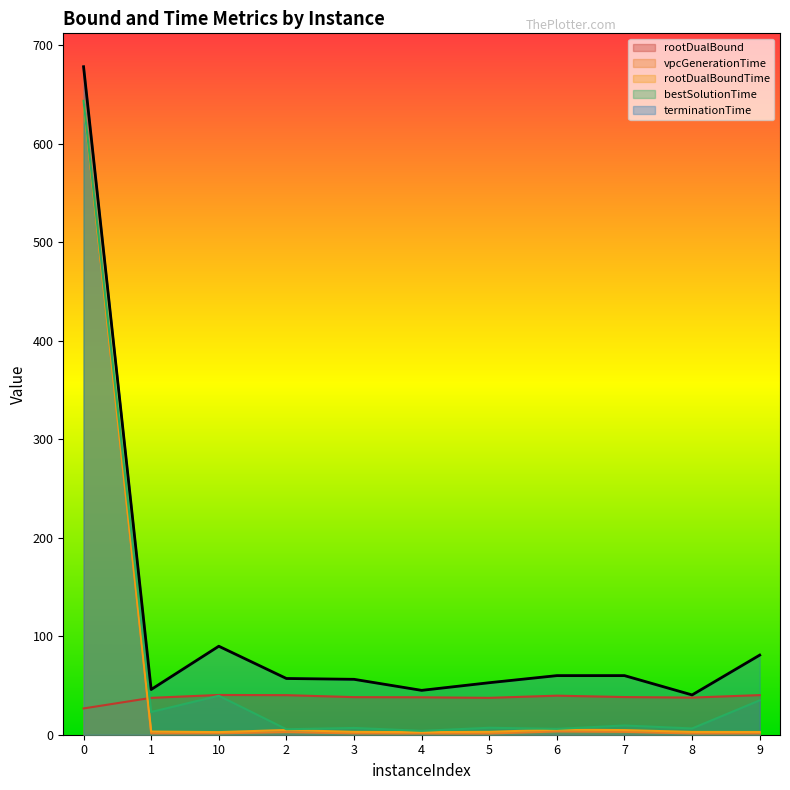

In rootDualBoundTime, how many points are higher than both neighbors (excluding endpoints)?

2